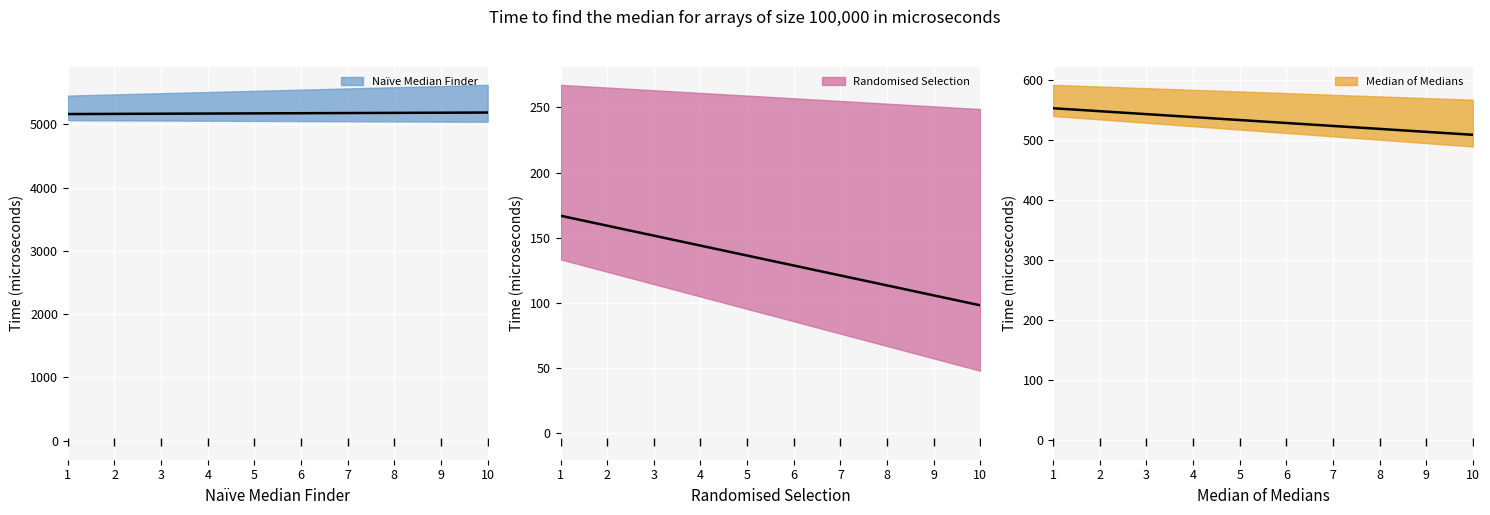

What is the sum of all Median of Medians values?

5302